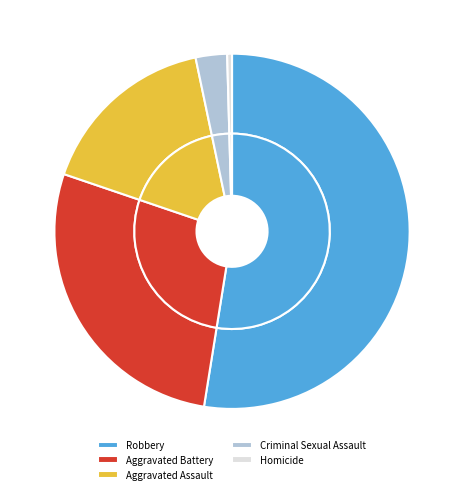

Which category has the smallest portion of the pie?

Homicide